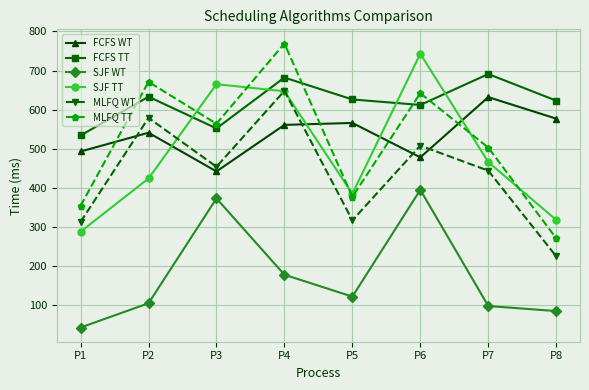

What is the minimum value shown in the chart?

43